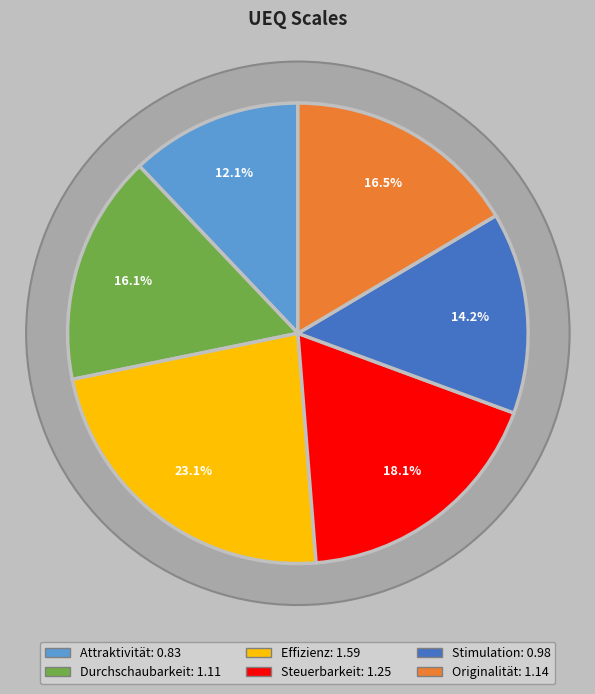

To the nearest percent, what portion does Durchschaubarkeit represent?

16%